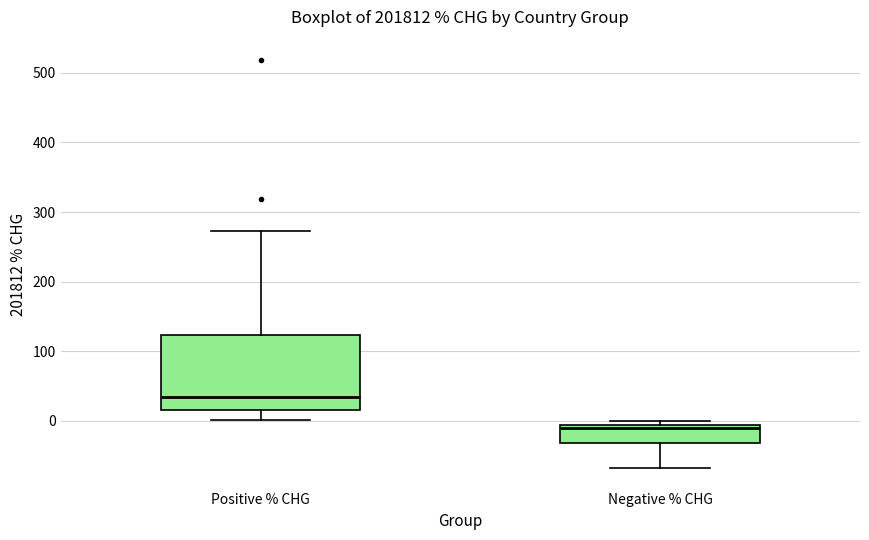

Where is the upper edge of the box for Negative % CHG on the y-axis? The values are not printed on the chart, so give them approximately, as read against the axis.

-10